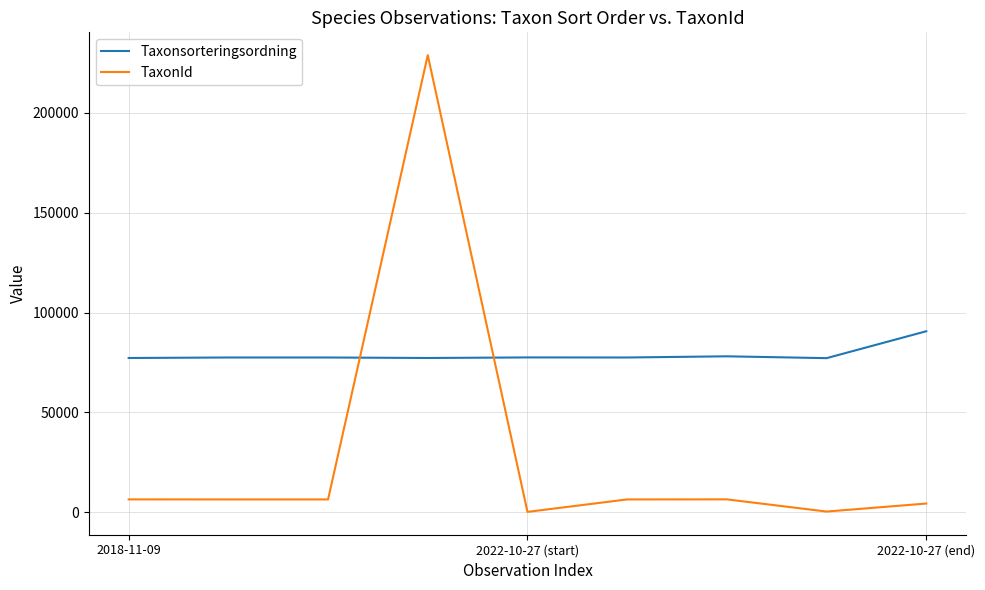

What is the lowest value of the Taxonsorteringsordning series?

77177